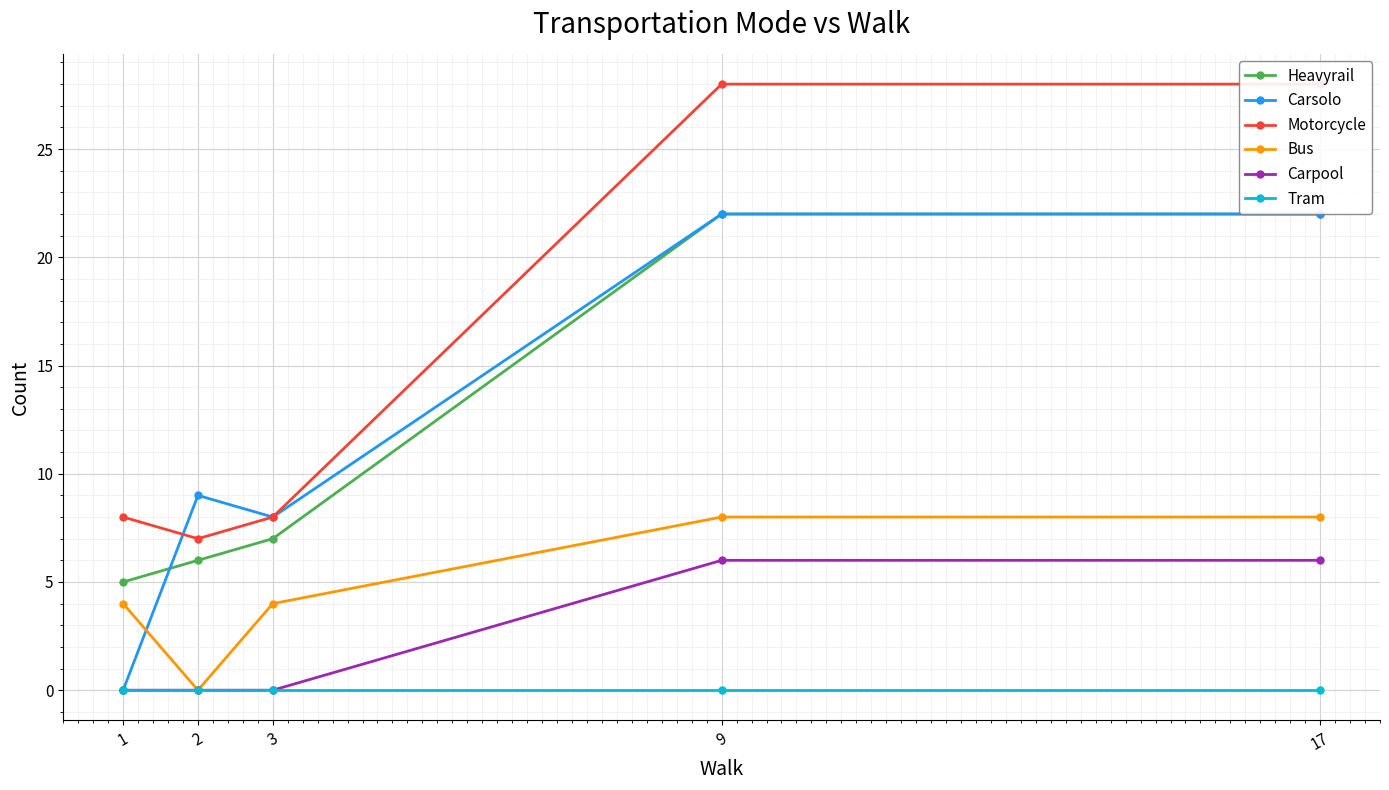

What are all the series names shown in the legend?

Heavyrail, Carsolo, Motorcycle, Bus, Carpool, Tram